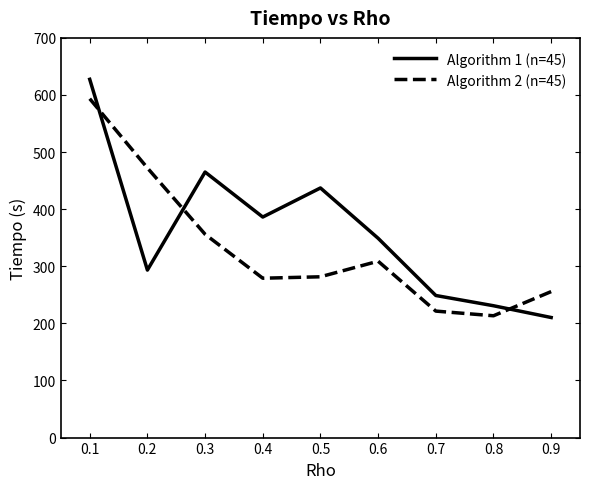

What is the maximum value shown in the chart?

627.5